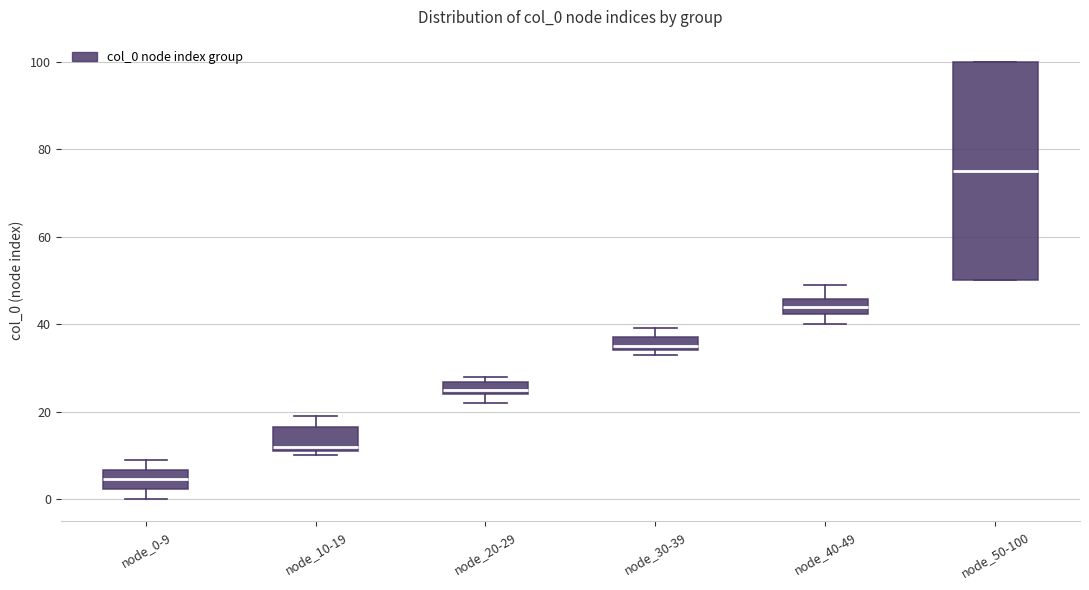

Which box's median line is the highest?

node_50-100